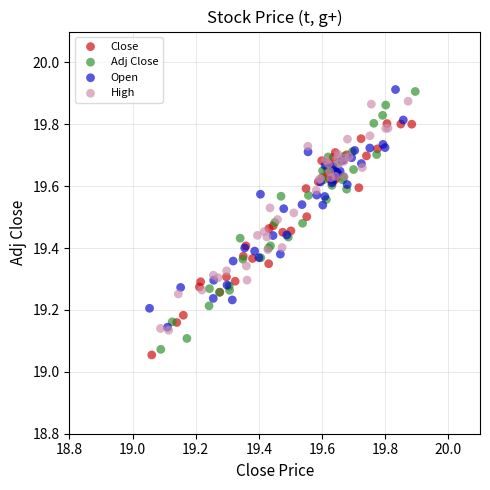

Which series has the largest Y range (max minus min)?

Adj Close